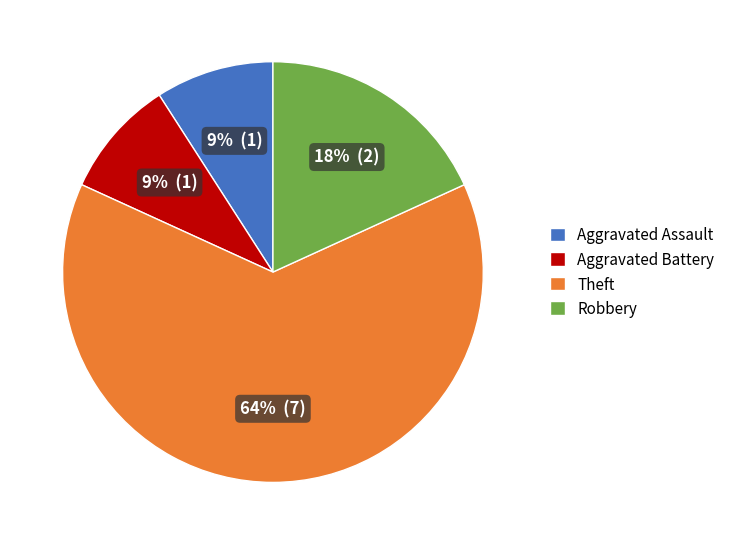

To the nearest percent, what portion does Aggravated Battery represent?

9%